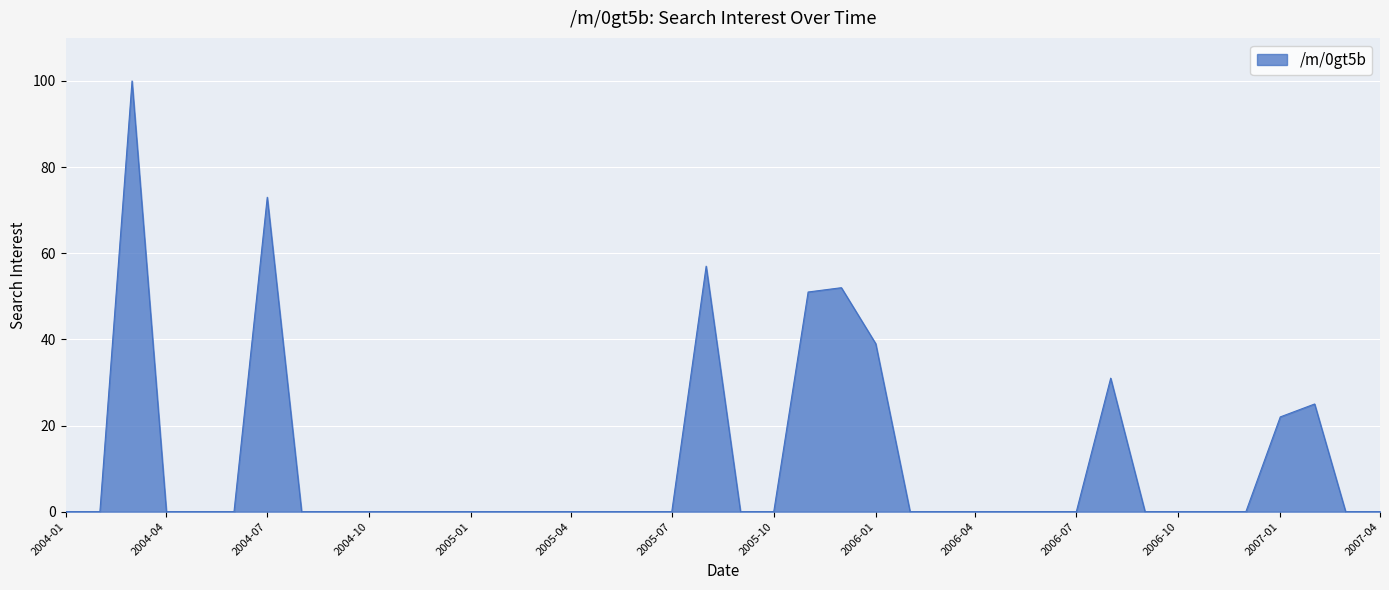

What is the greatest value displayed?

100